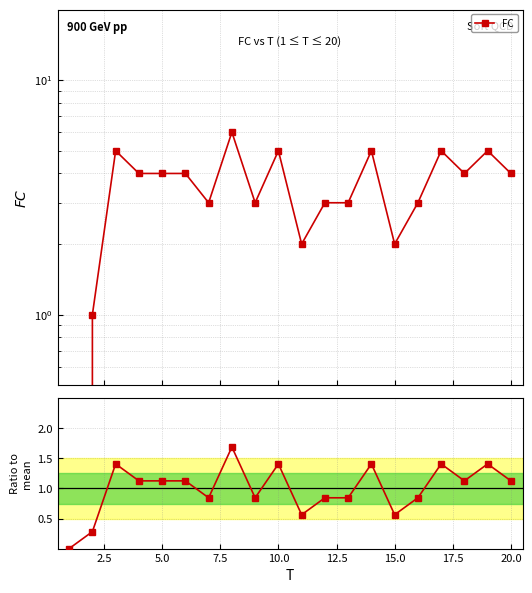

How many values in the FC / mean(FC) series exceed 1?

11